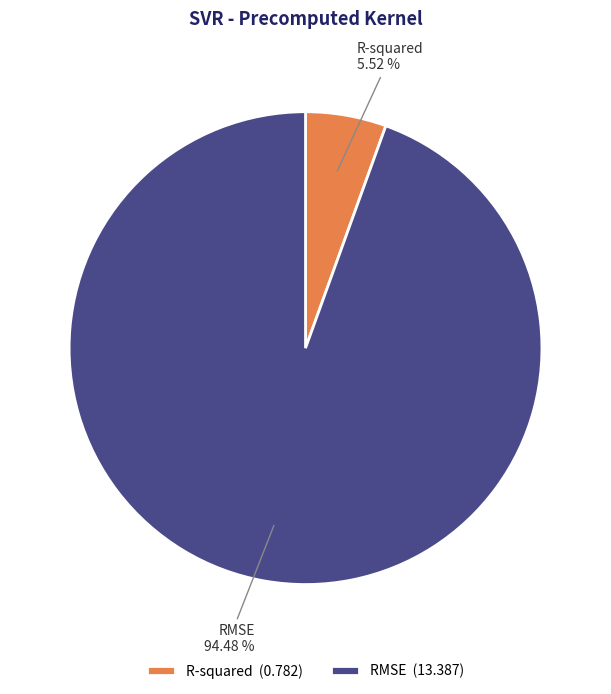

Rank the categories by value from highest to lowest.

RMSE, R-squared